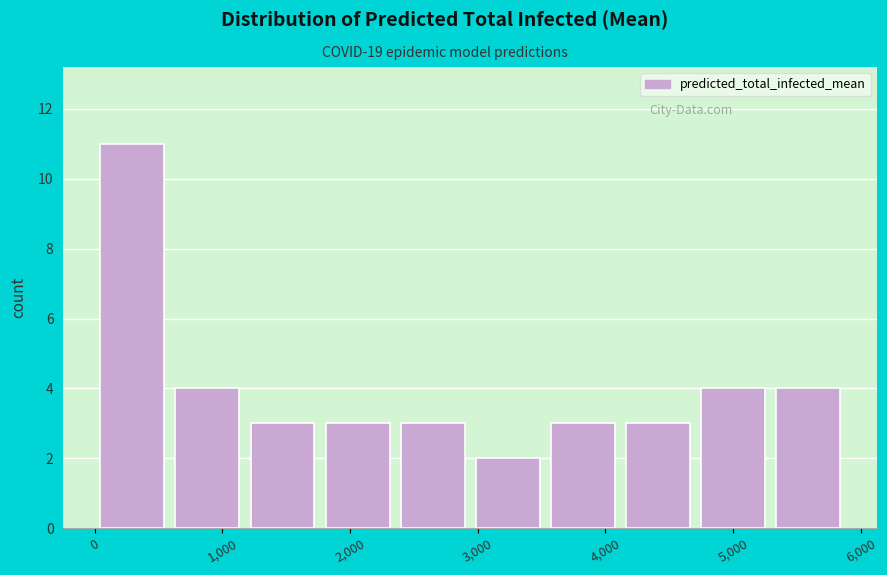

How tall is the bar that spans 1800 to 2400 on the x-axis? Neither the bar edges nor the heights are printed on the chart, so give them approximately, as read against the axes.

3